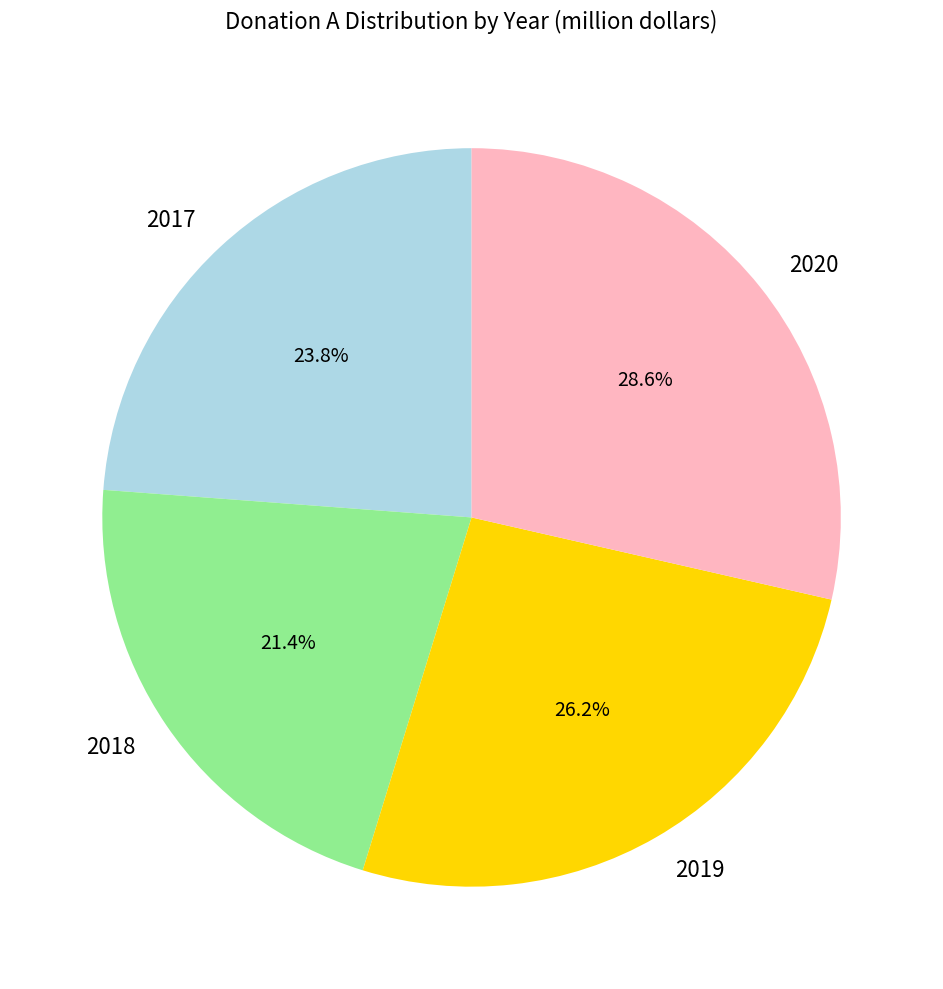

Does 2018 represent more than half of the total?

No